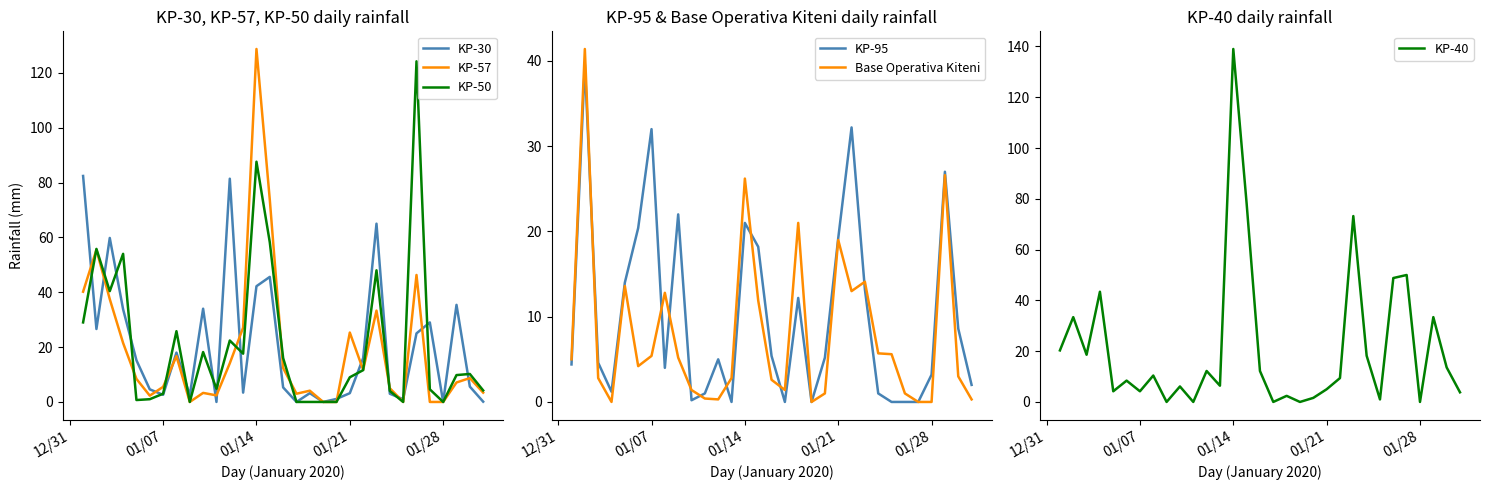

The Base Operativa Kiteni series shows 19.0 at 01/21. True or false?

True